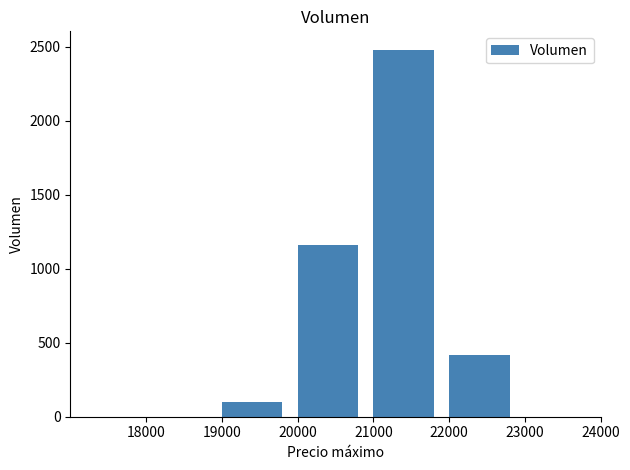

Reading left to right, what are all the values shown in this chart?

18000=0	19000=100	20000=1160	21000=2480	22000=420